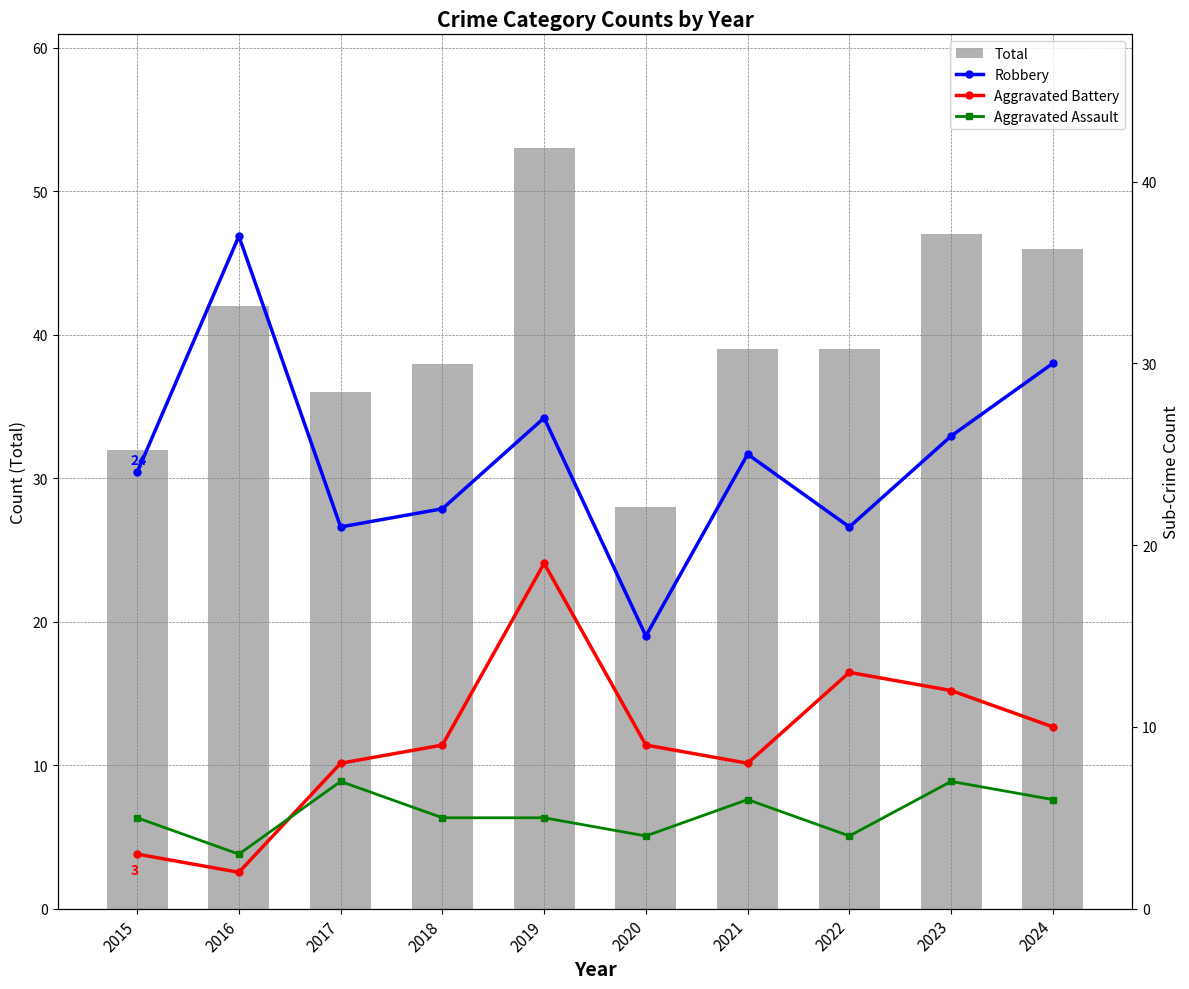

How many data points does each series have?

10